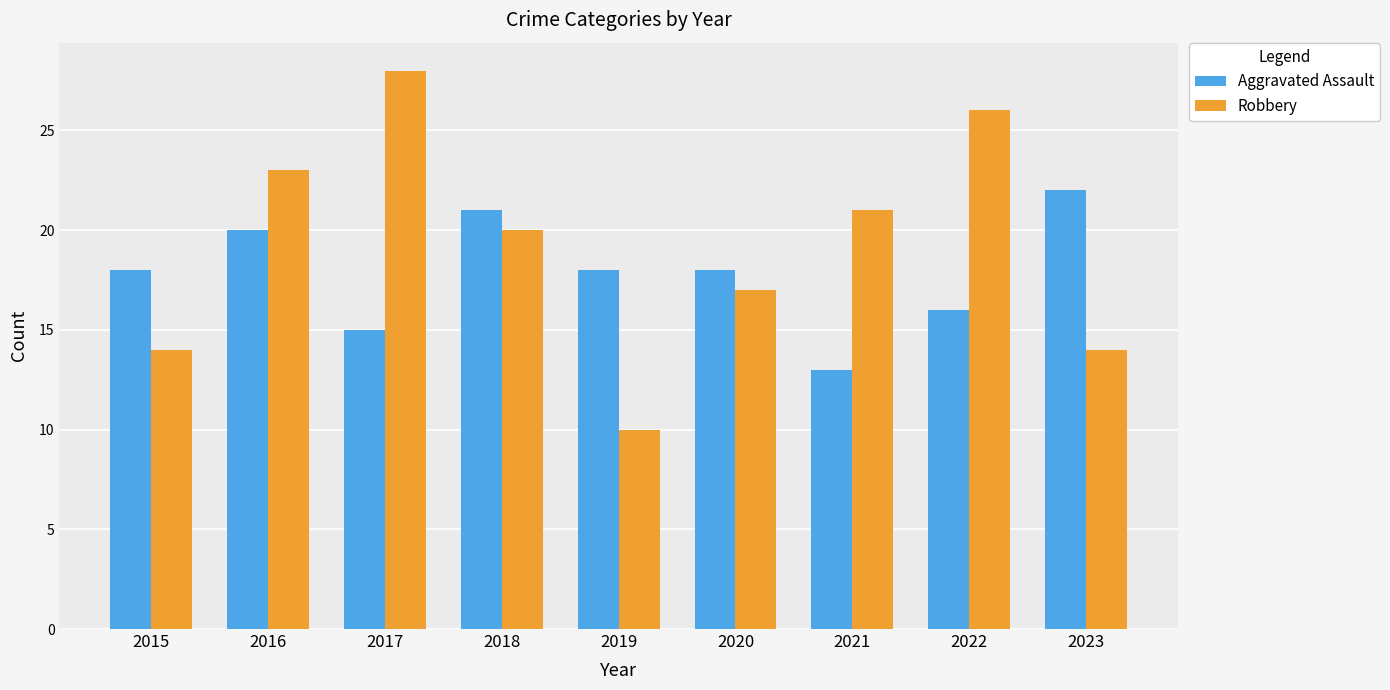

What is the difference between the second highest and second lowest values in the Aggravated Assault series?

6